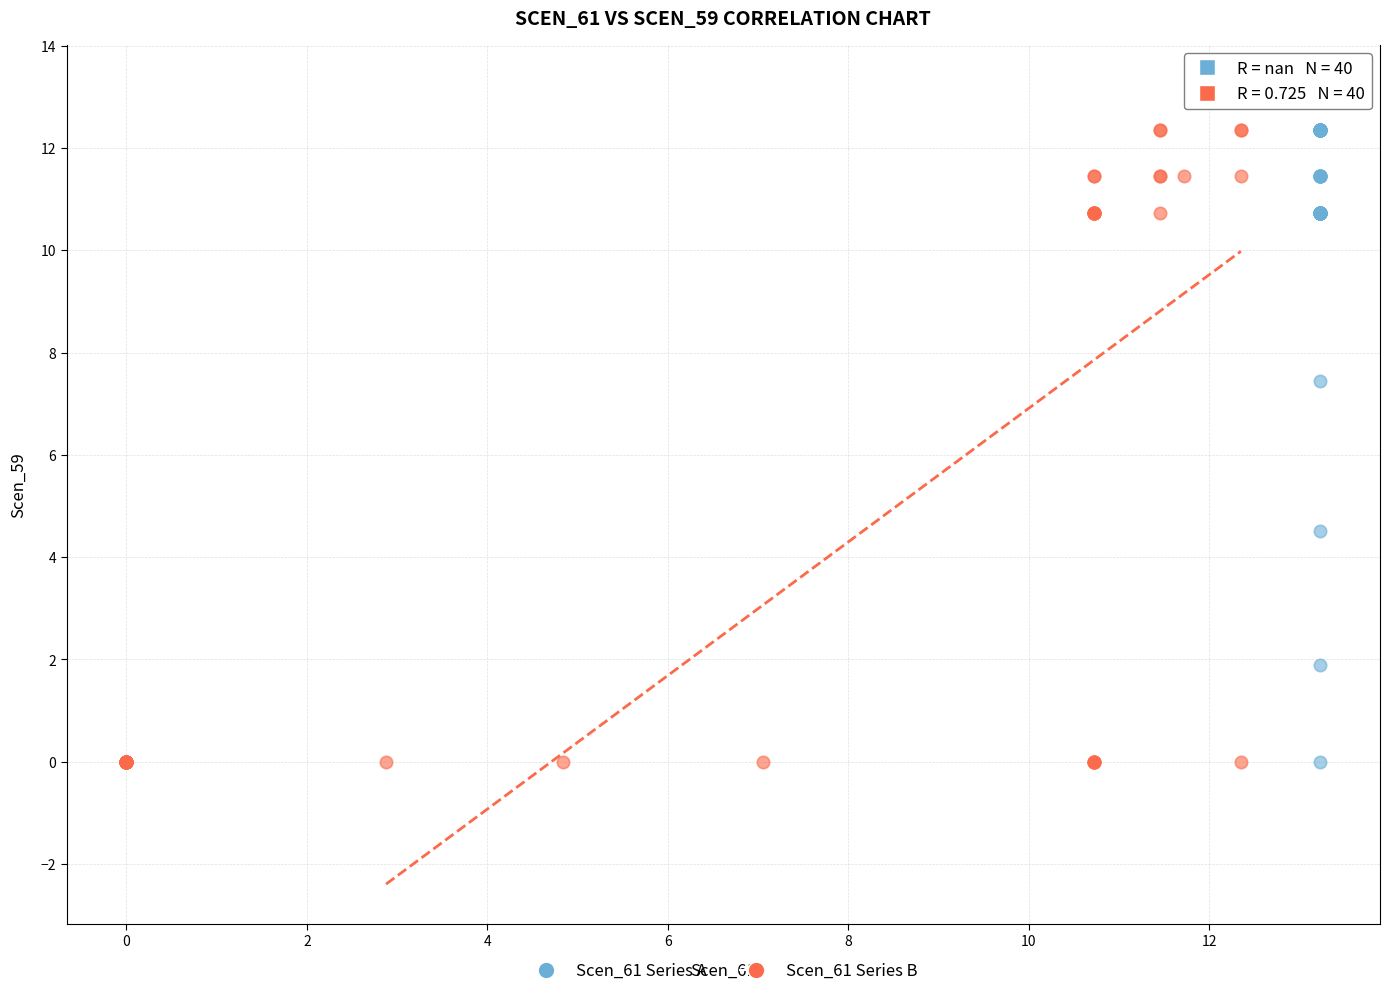

What are all the series names shown in the legend?

Scen_61 Series A, Scen_61 Series B